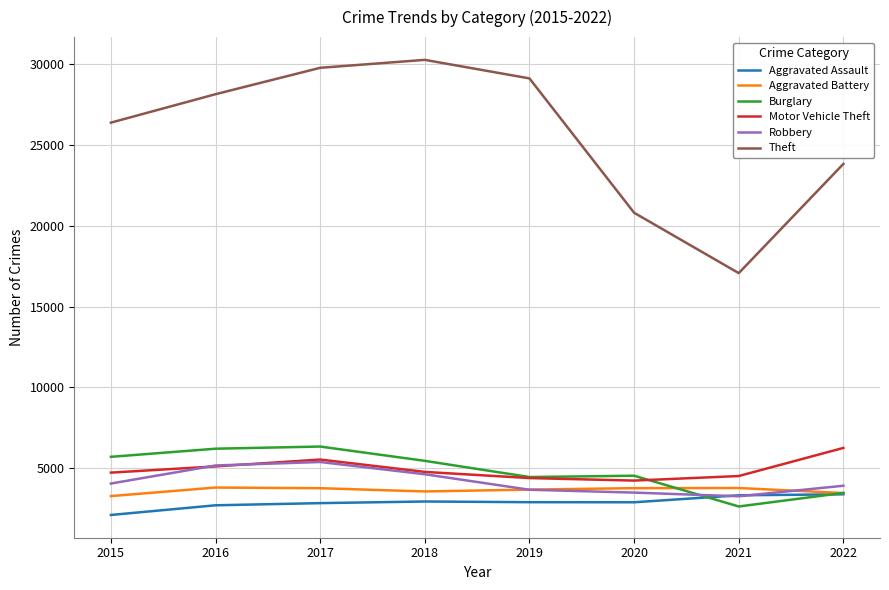

Which series changed the most between 2021 and 2022?

Theft